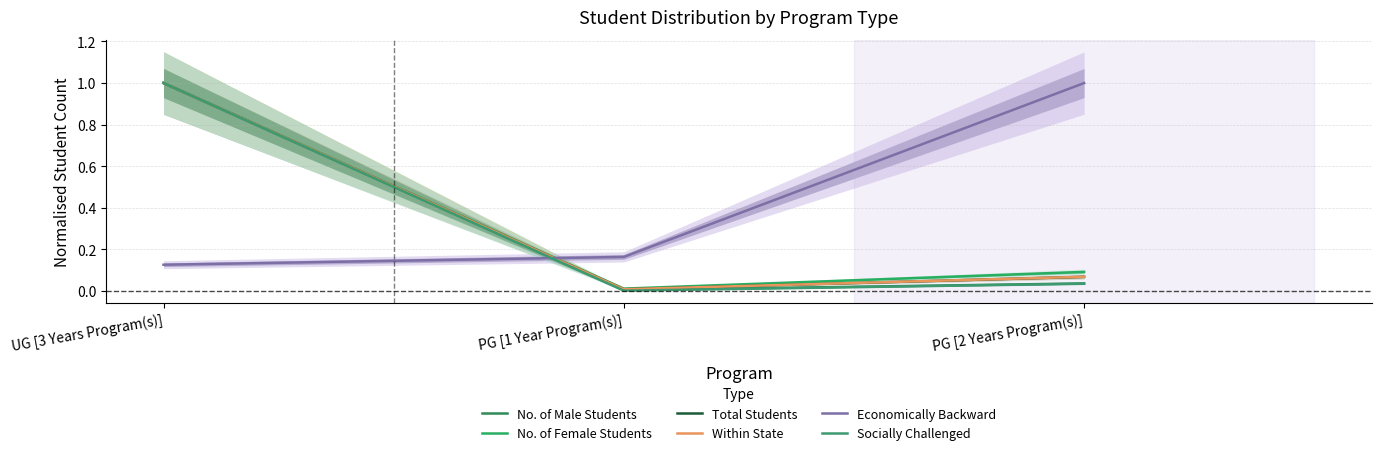

Rank the series at UG [3 Years Program(s)] from lowest to highest value.

Economically Backward, No. of Male Students, No. of Female Students, Total Students, Within State, Socially Challenged